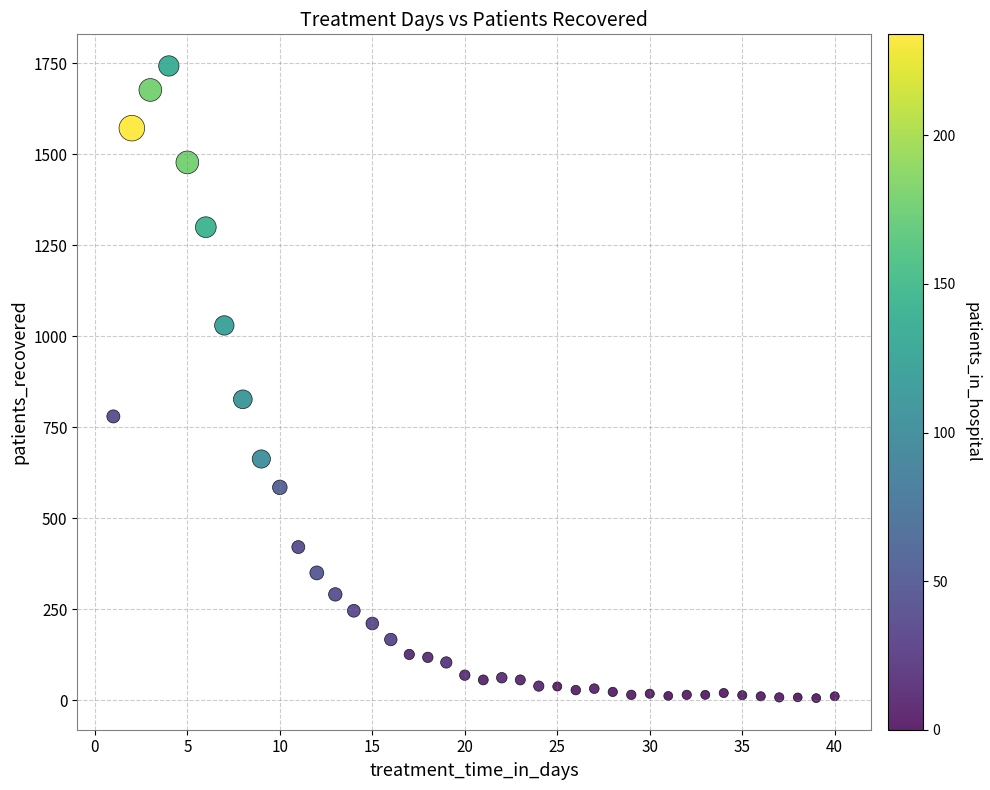

What is the range of X values (max minus min)?

39